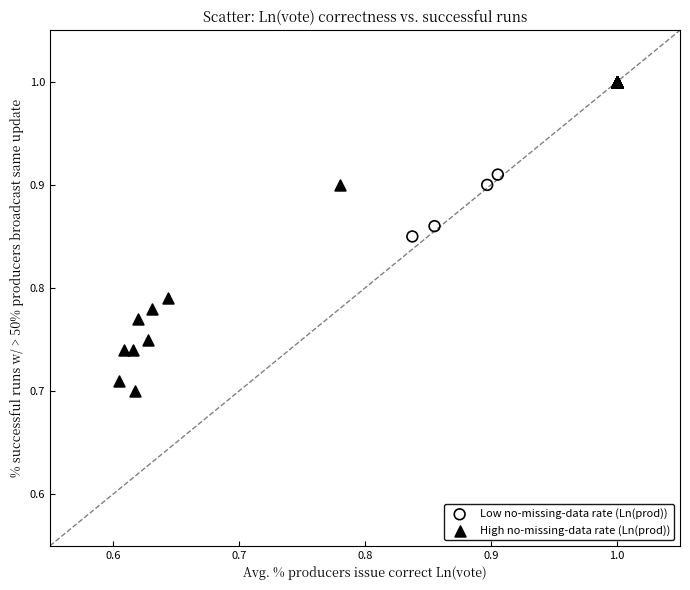

Which series reaches the minimum Y coordinate?

High no-missing-data rate (Ln(prod))